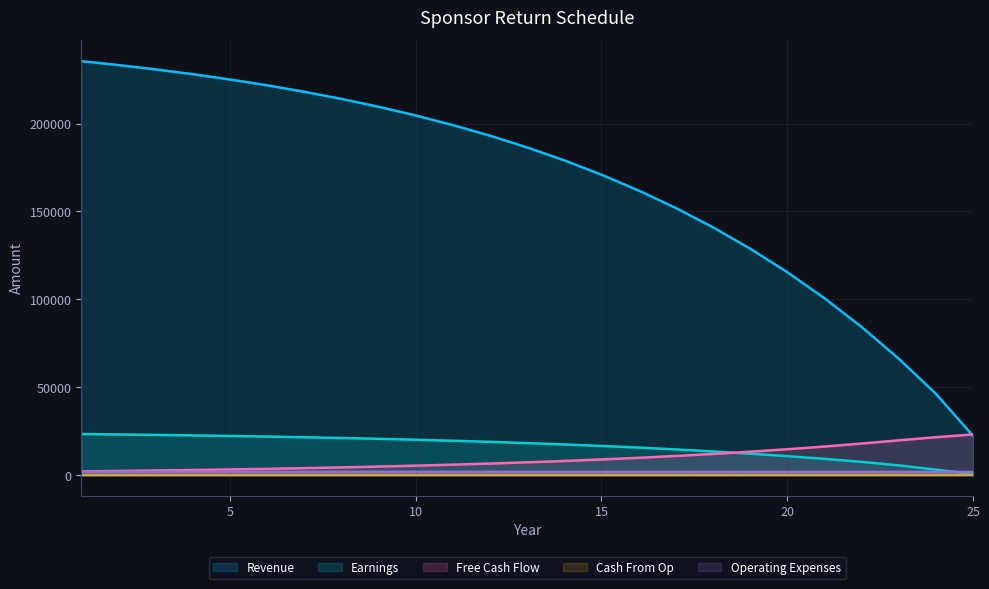

True or false: Earnings has more than 2 interior local peaks.

False